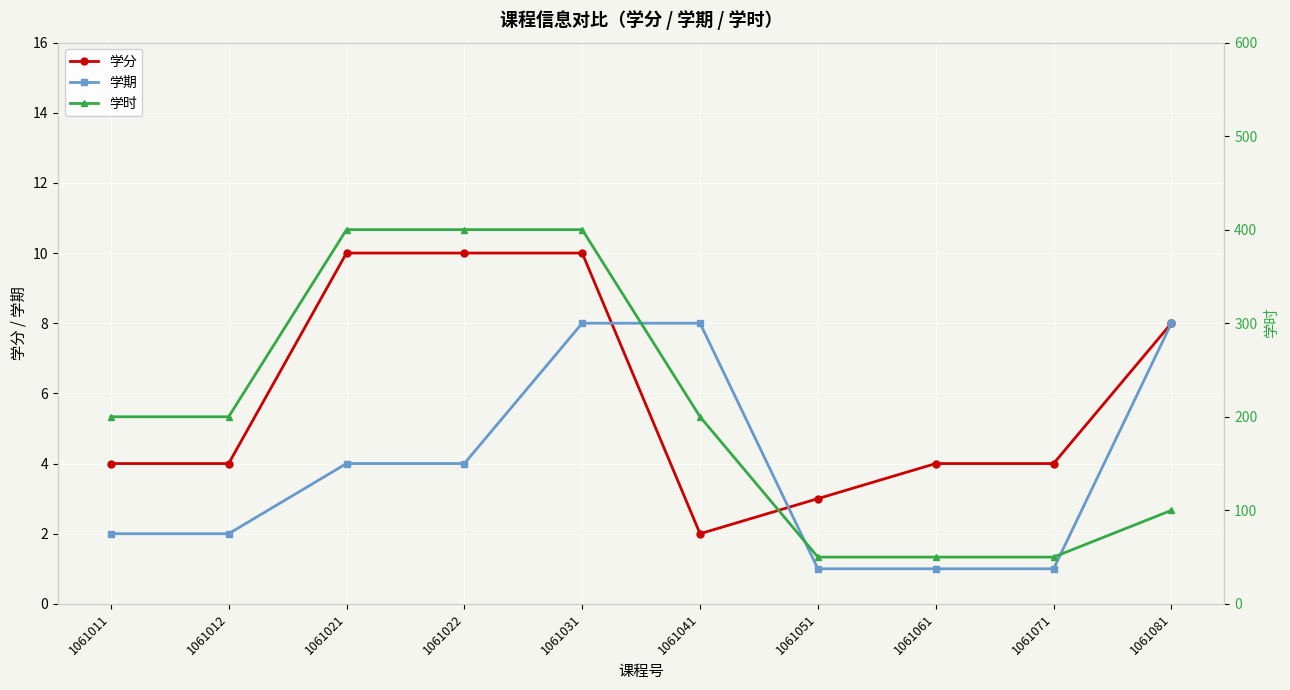

True or false: 学期 and 学时 cross at least once.

False